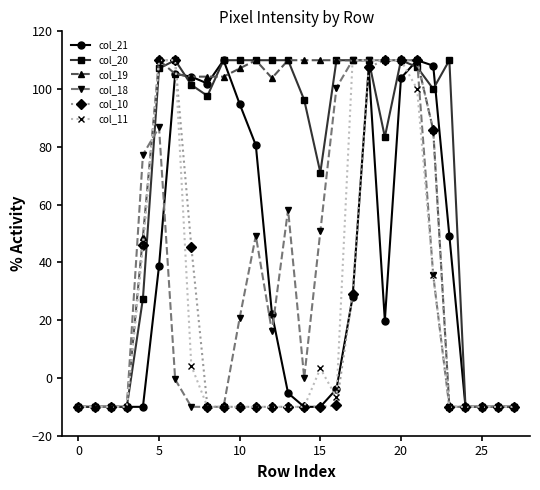

At how many categories does at least one series exceed 41?

20